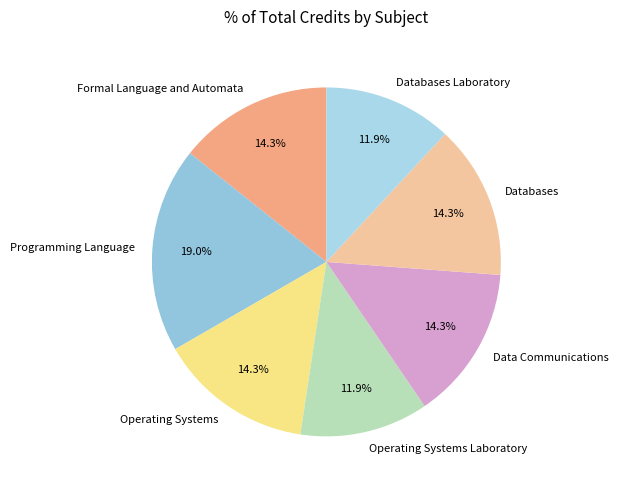

What percentage is NOT represented by Data Communications?

85.7%